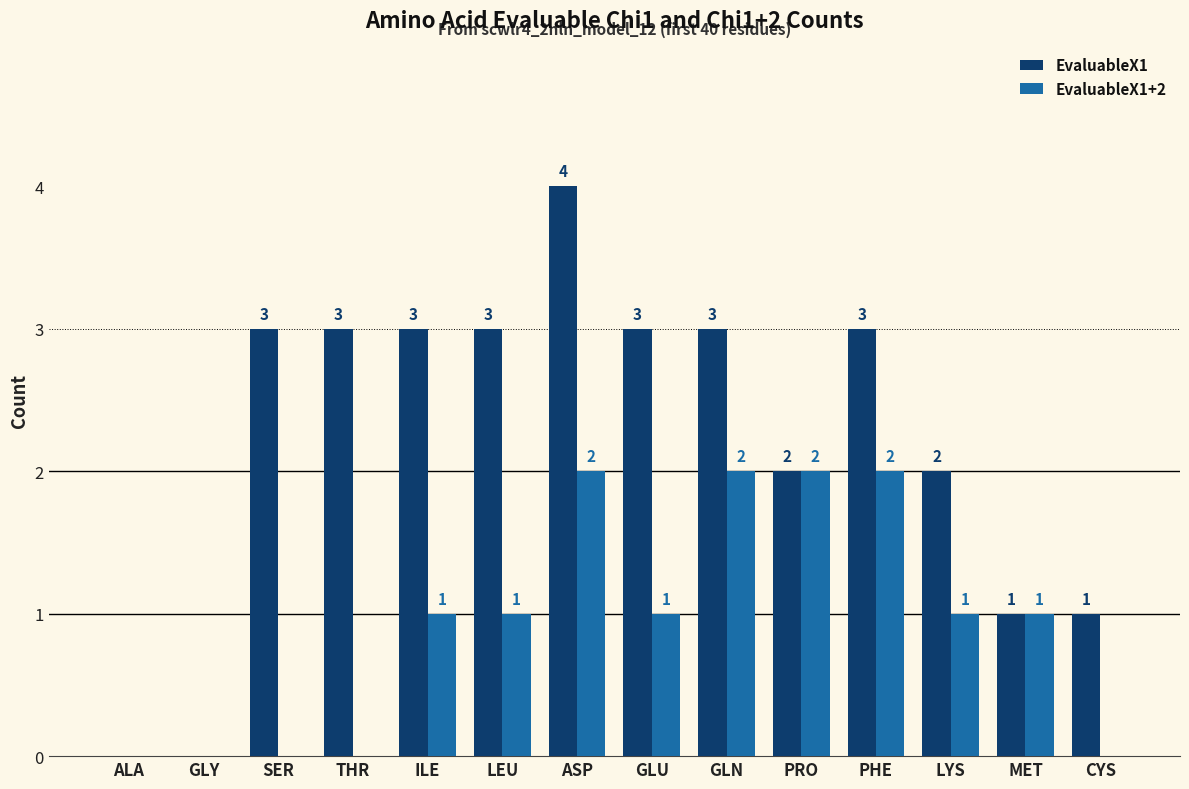

What is the sum of all EvaluableX1+2 values?

13